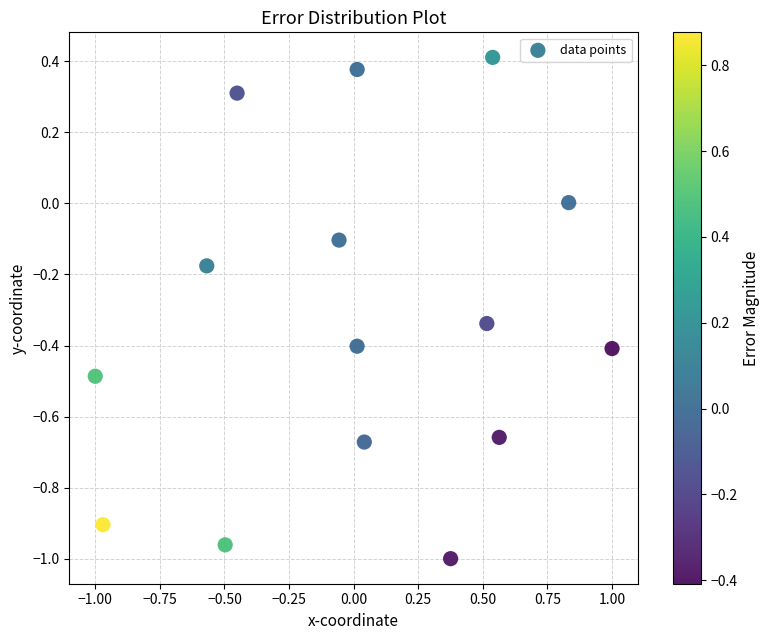

What is the range of Y values (max minus min)?

1.4